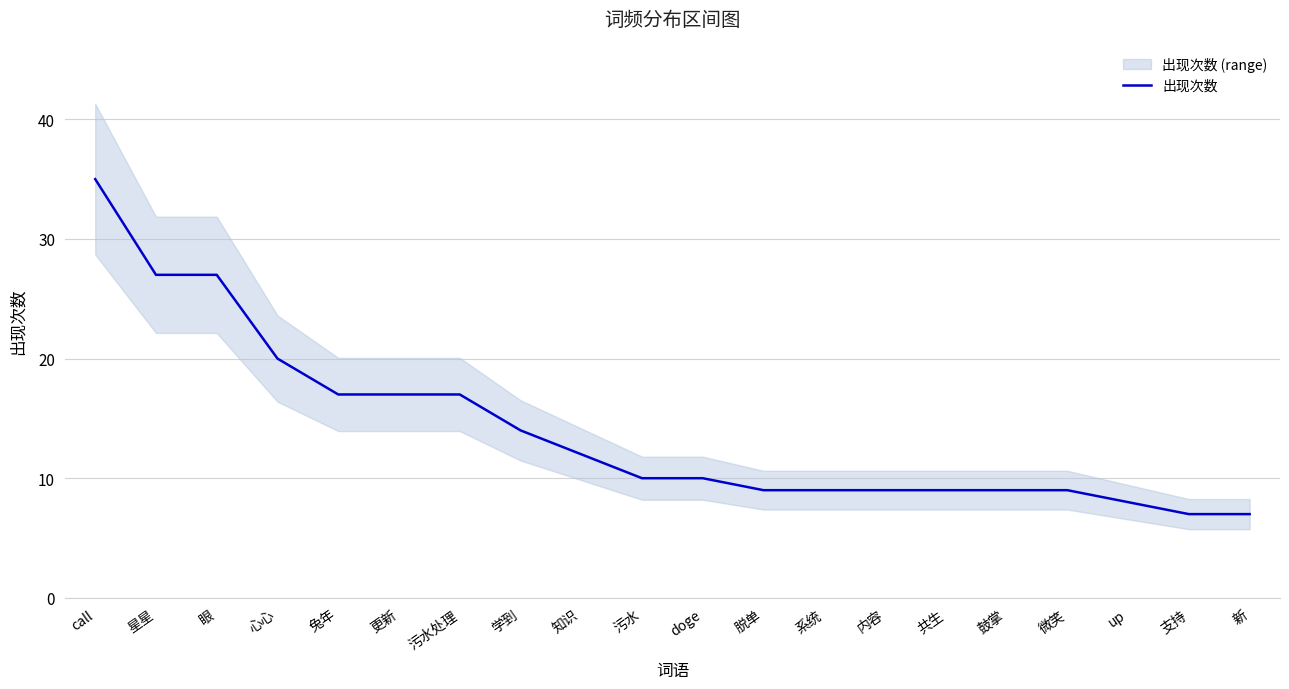

Is it true that the value at doge is 10?

True